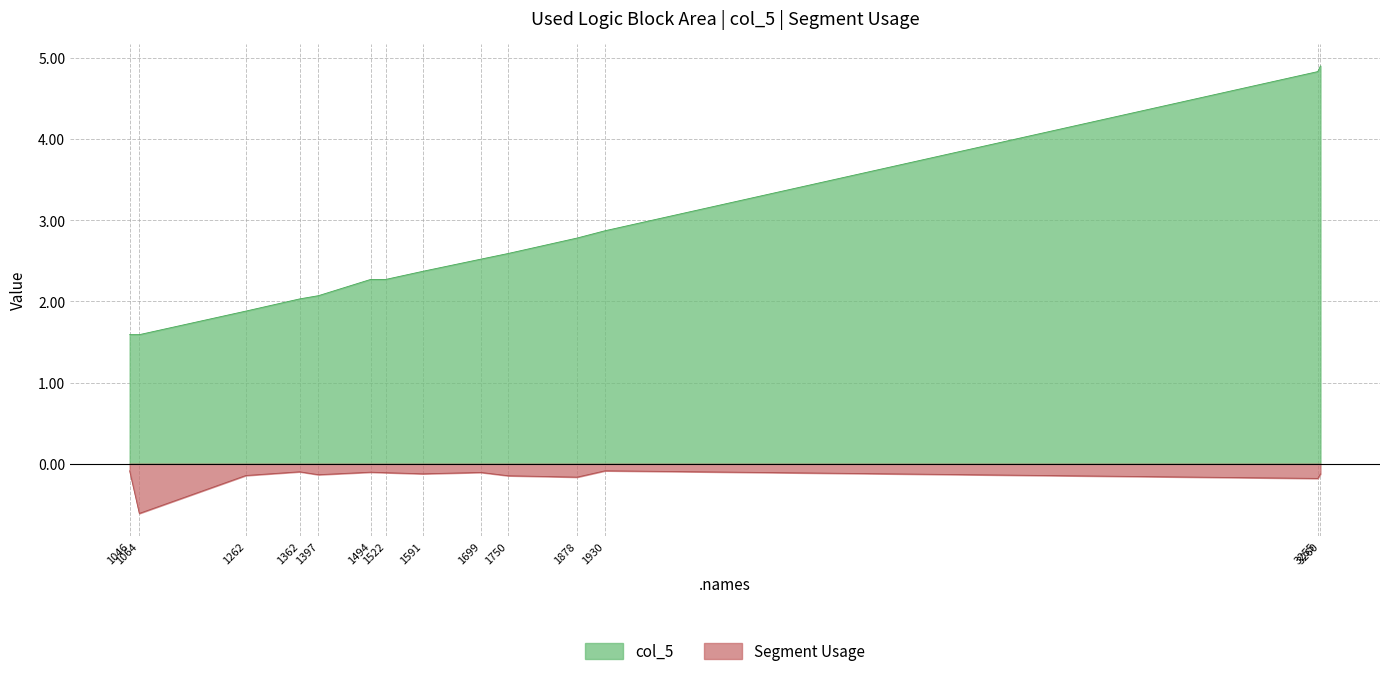

True or false: Used Logic Block Area has a value of 3.4 at 1494.

False